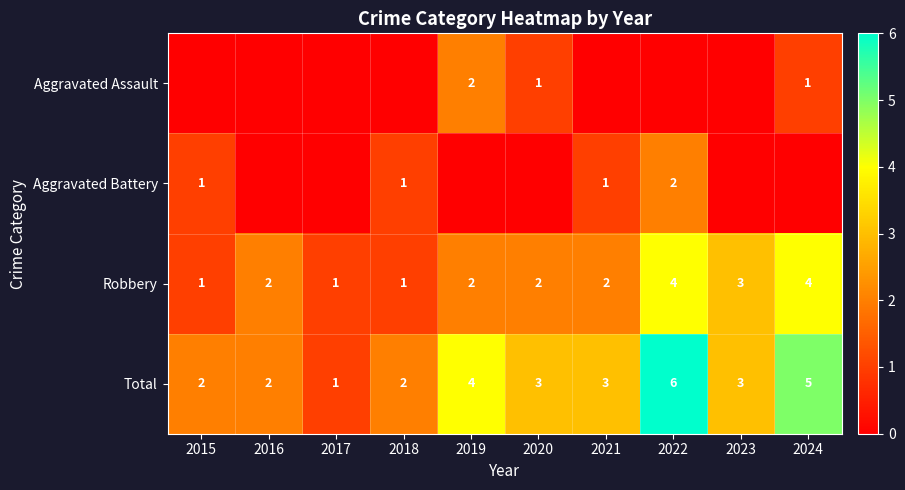

What value does the Total series have at 2021?

3